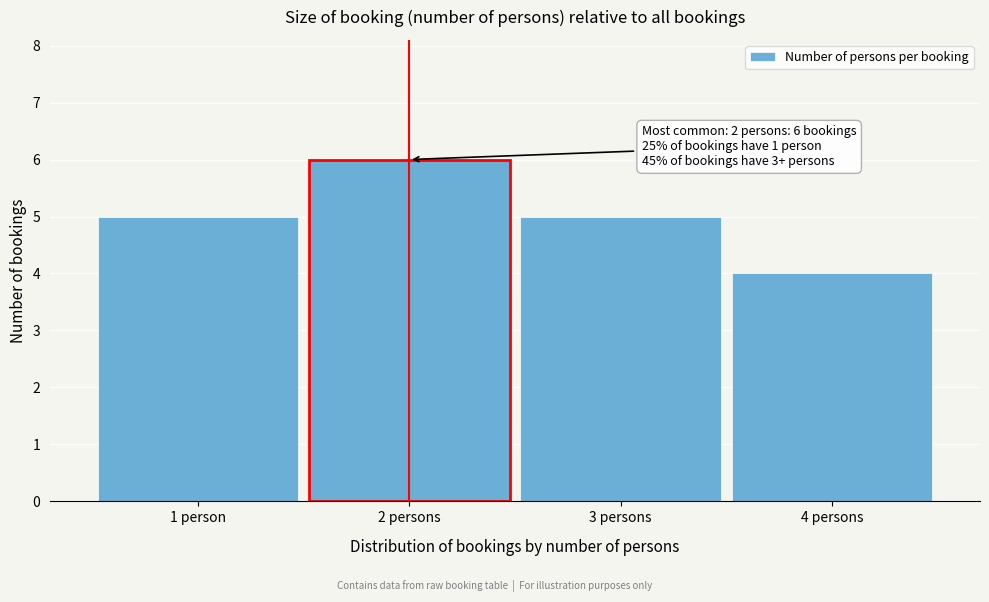

Reading right to left, extract all data points from this chart.

4 persons=4	3 persons=5	2 persons=6	1 person=5